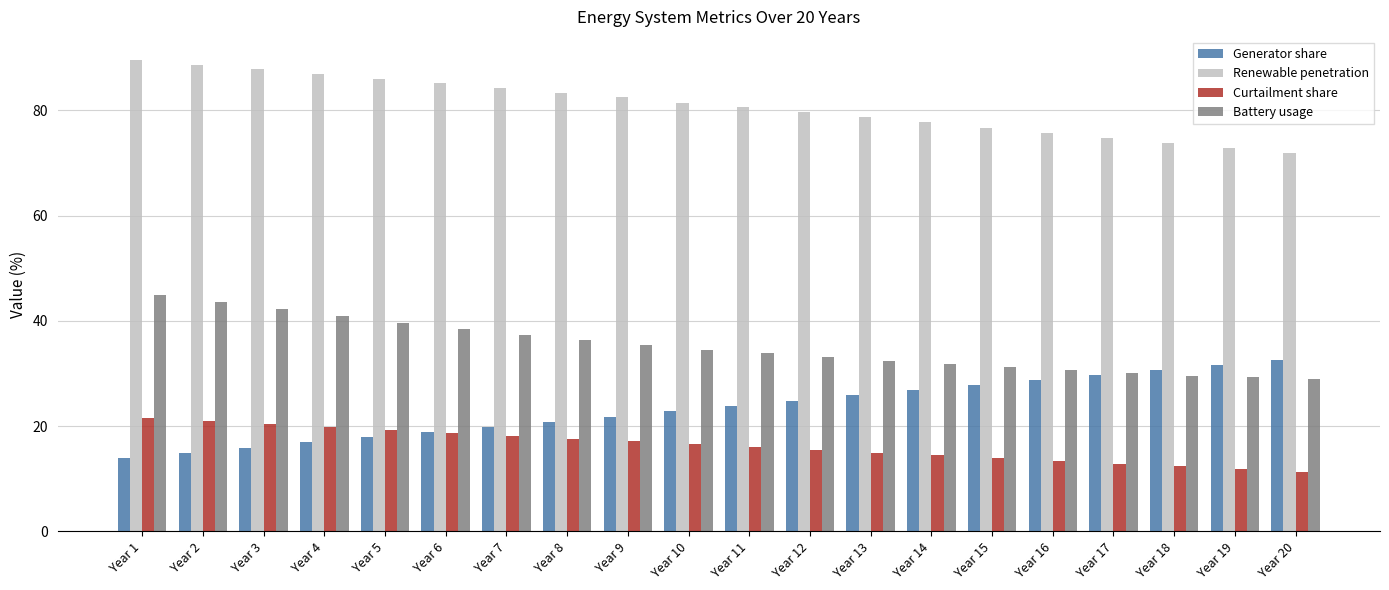

How many bars are there in total?

80